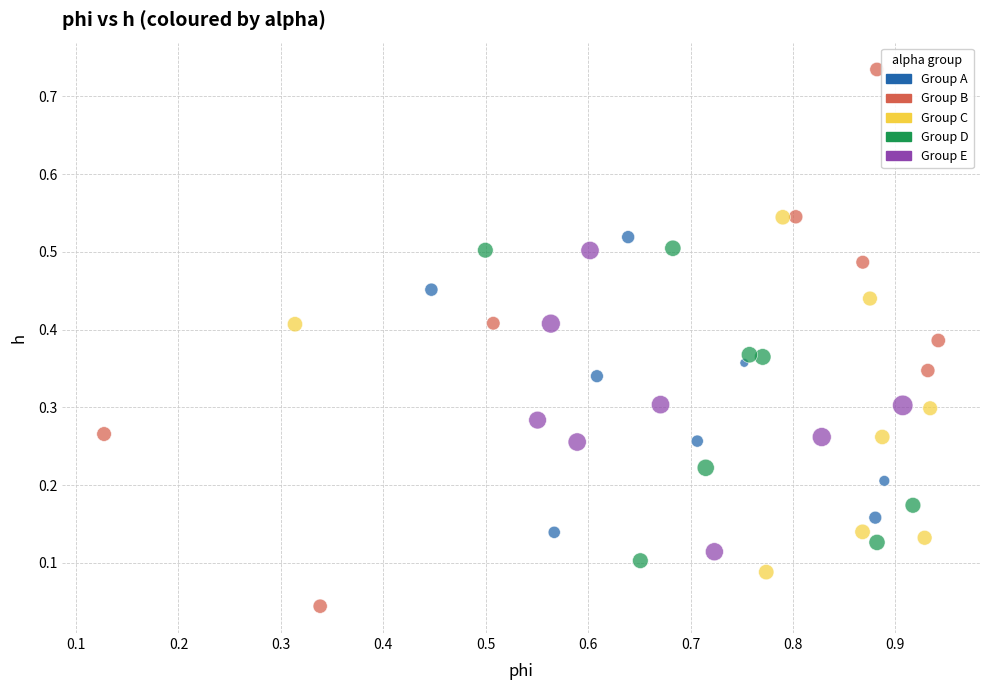

Which series contains the highest Y value?

Group B